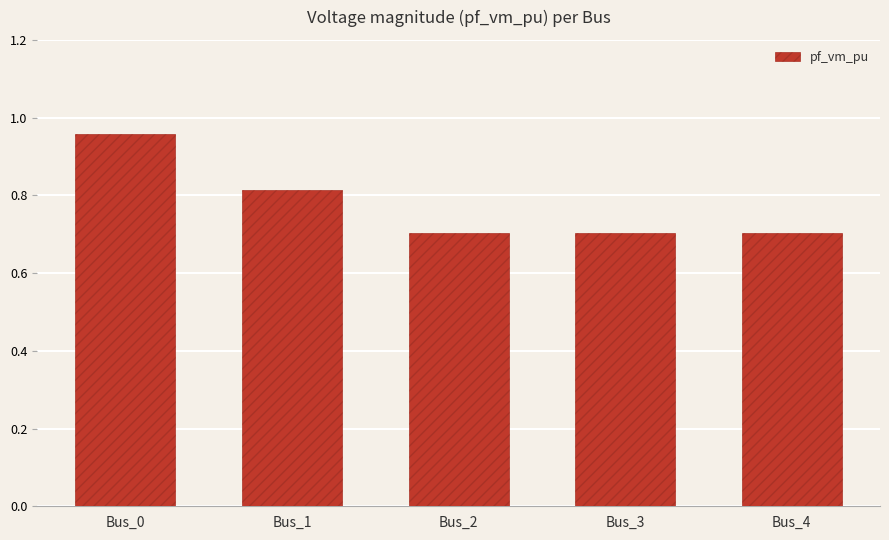

What is the value of the 4th bar from the left?

0.7